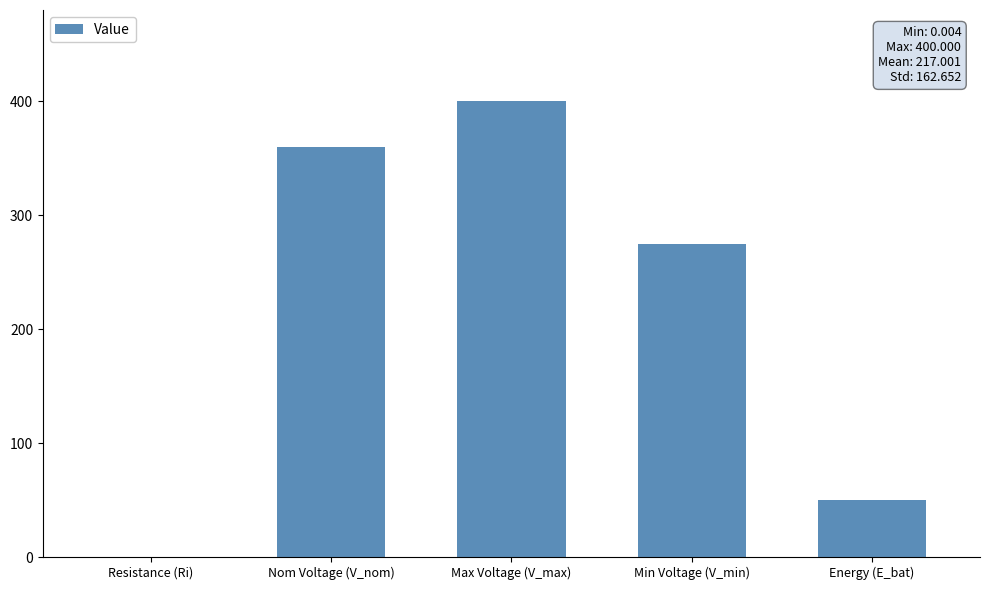

Between Nom Voltage (V_nom) and Energy (E_bat), which is larger?

Nom Voltage (V_nom)